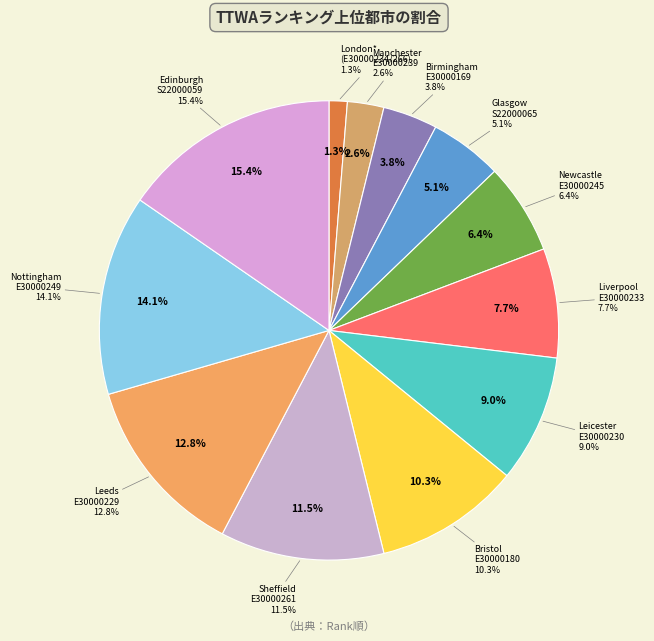

Which category has the smallest portion of the pie?

London*
E30000234/266